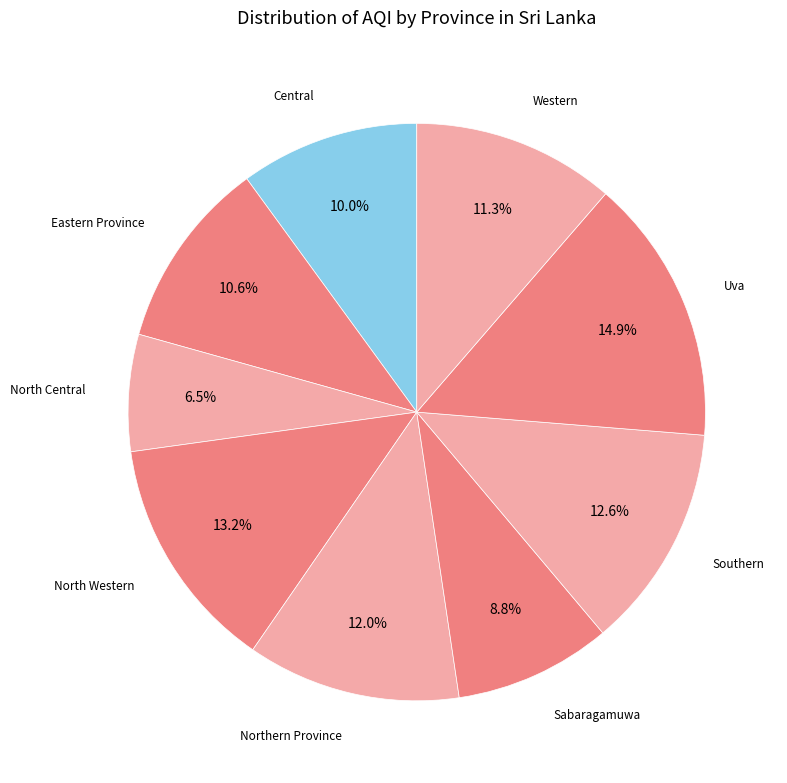

Does any single category account for the majority?

No